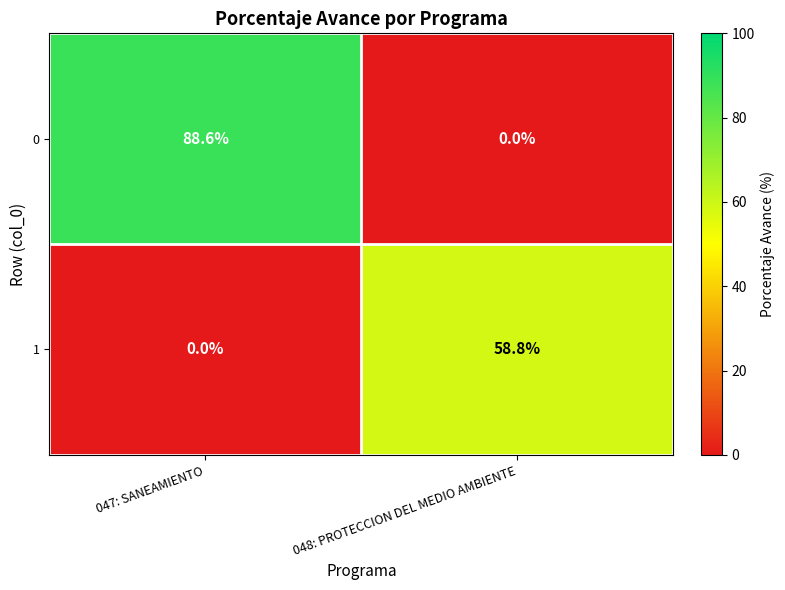

At how many categories does at least one series exceed 74?

1